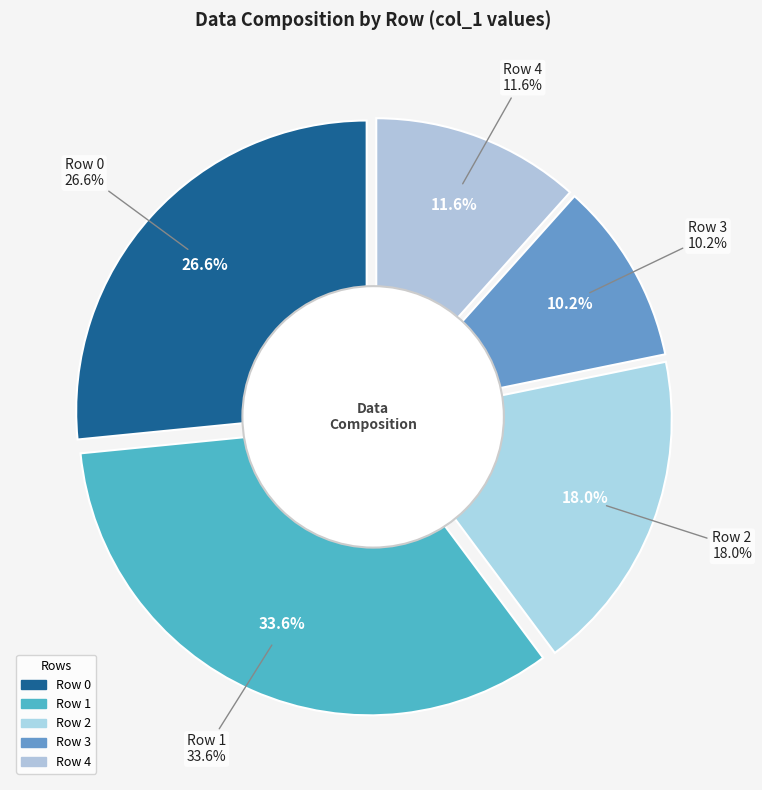

Does 1 represent more than half of the total?

No